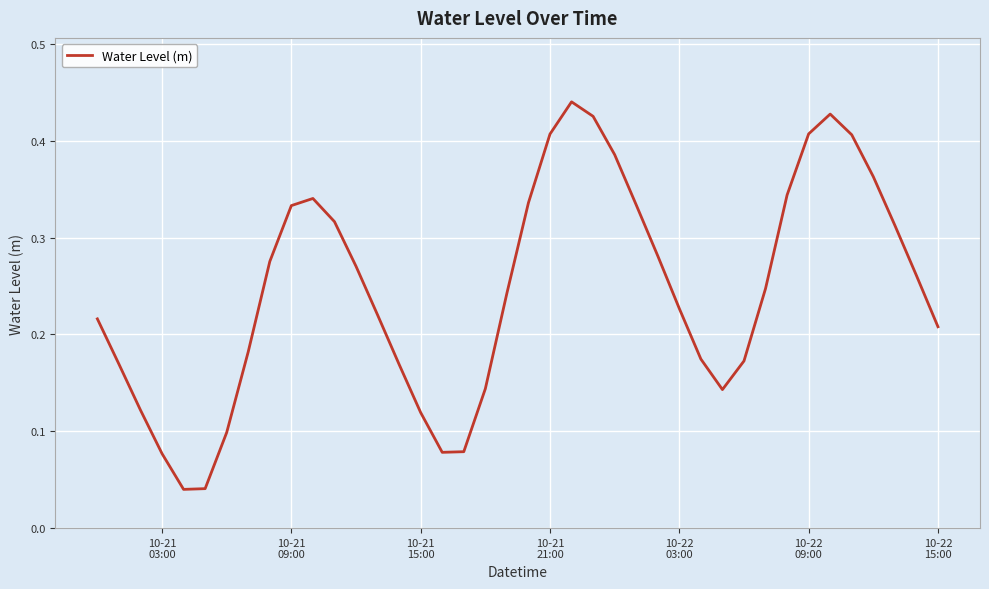

Does the chart have visible grid lines?

Yes